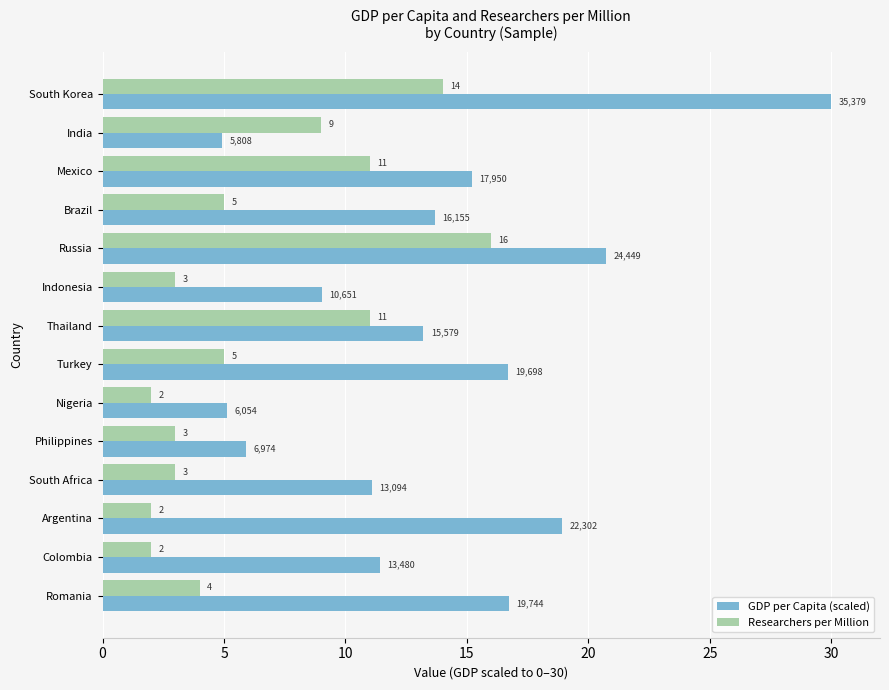

Which series has the largest total across all categories?

GDP per Capita (scaled)